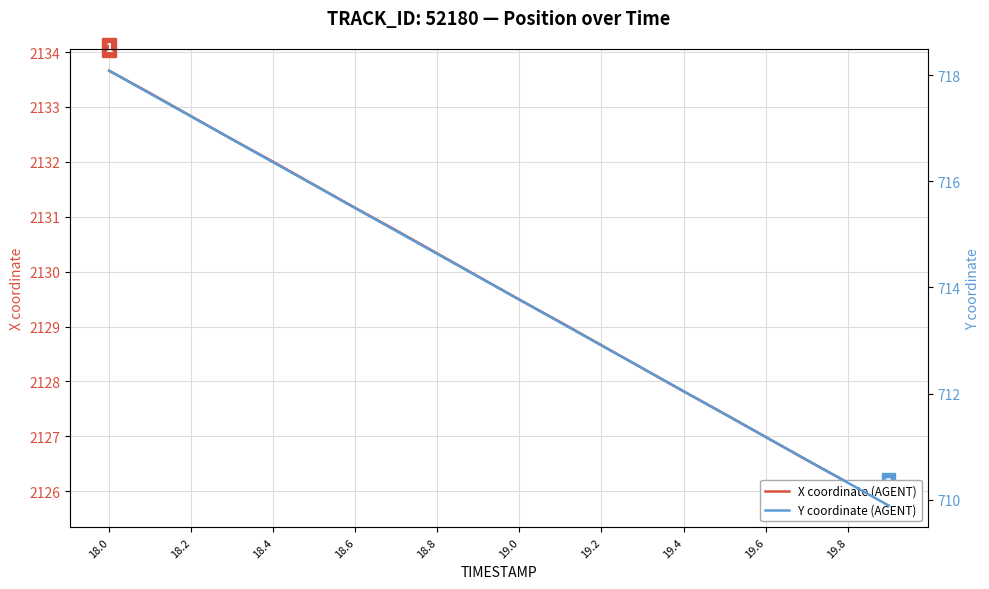

The value of X coordinate (AGENT) at 19.8 is 3346.0. True or false?

False